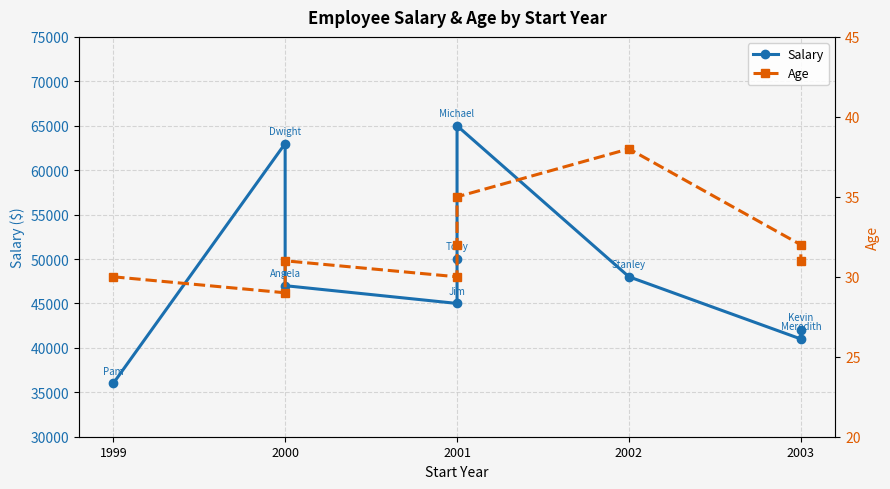

At how many categories does at least one series exceed 64360?

1